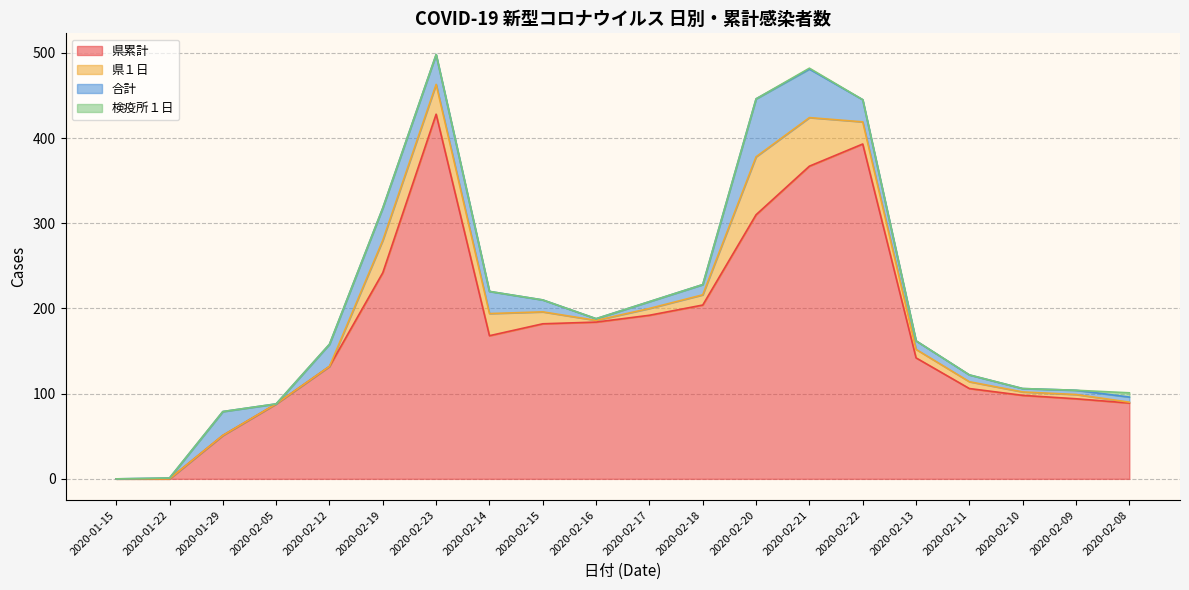

At how many categories does at least one series exceed 317?

3